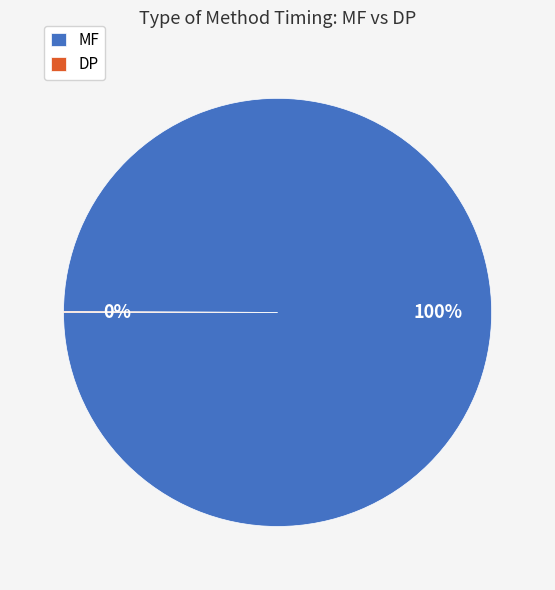

To the nearest percent, what is the difference between the largest and smallest slice percentages?

100%